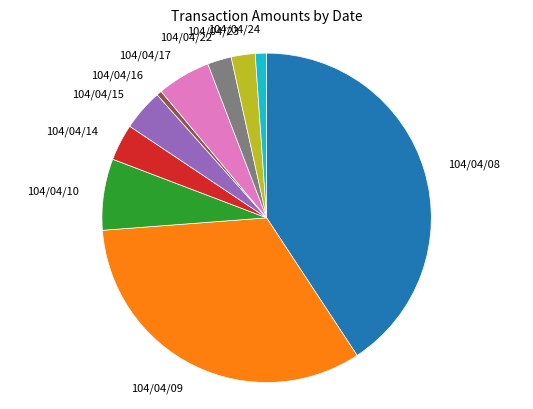

The 104/04/15 slice represents 11% of the pie. True or false?

False